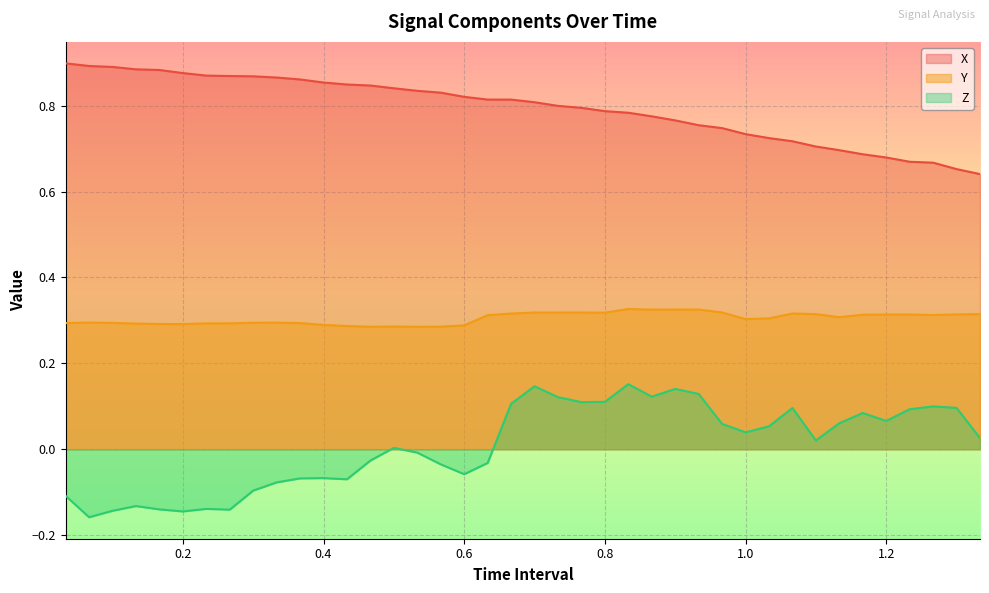

Which series has the widest spread of values?

Z